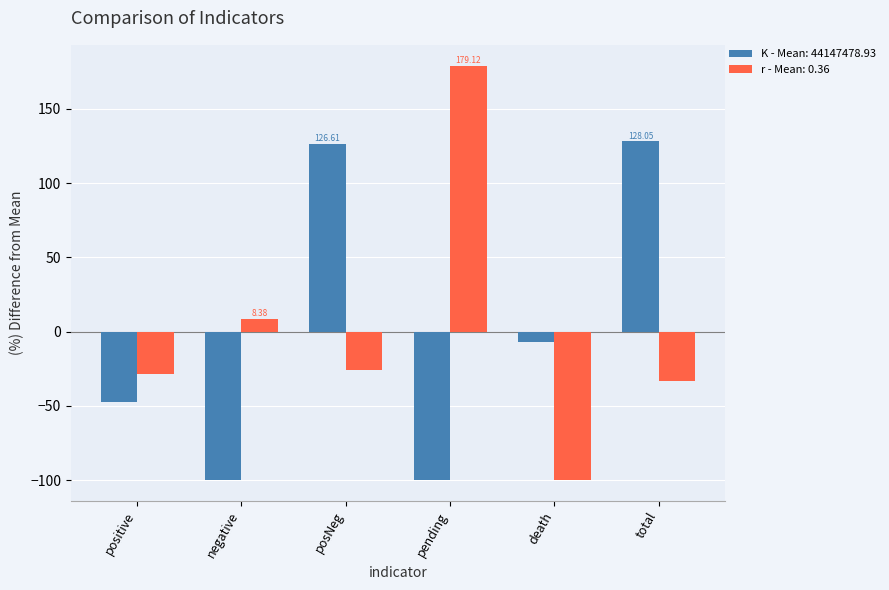

Rank the series at positive from lowest to highest value.

K - Mean: 44147478.93, r - Mean: 0.36